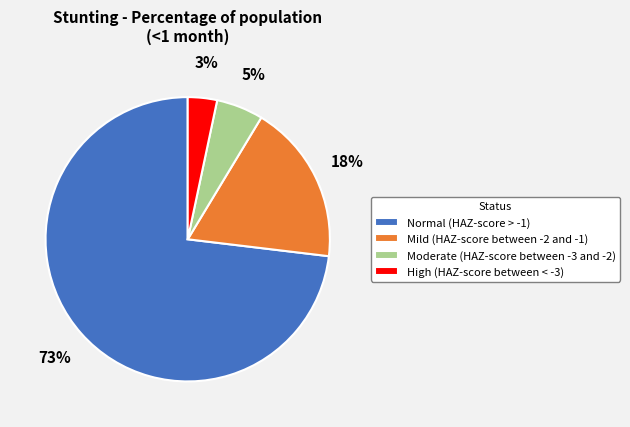

How many slices are in this pie chart?

4